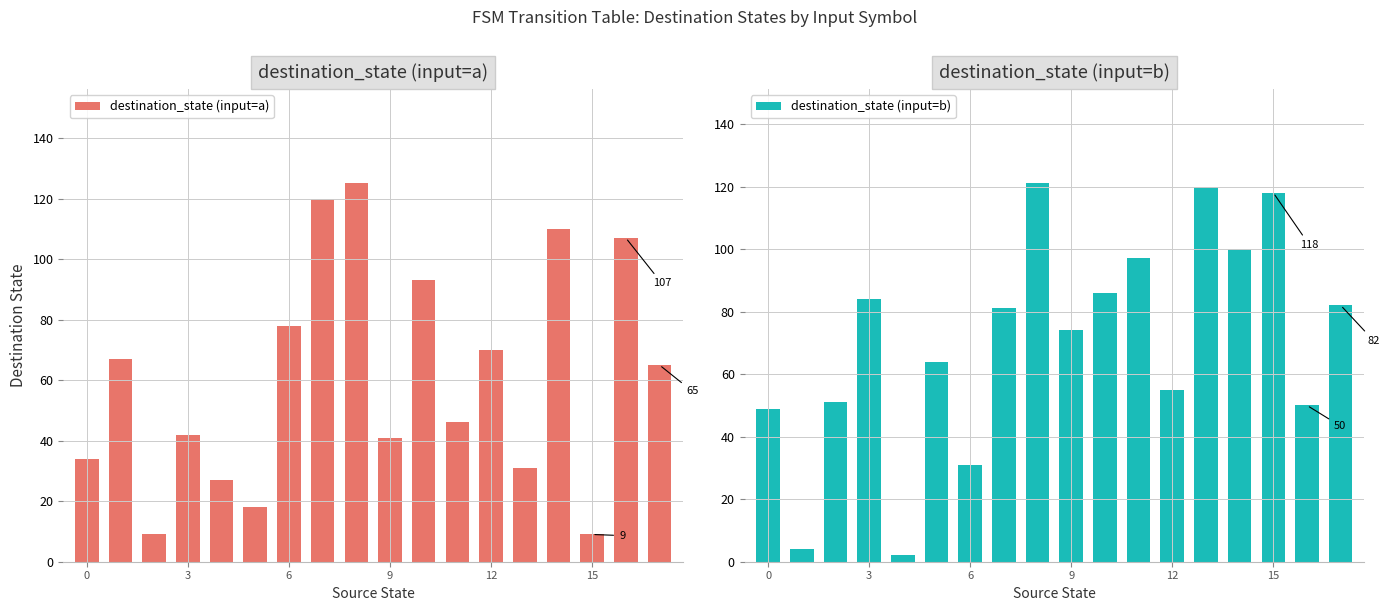

What is the sum of the destination_state (input=a) values at 7 and 11?

166